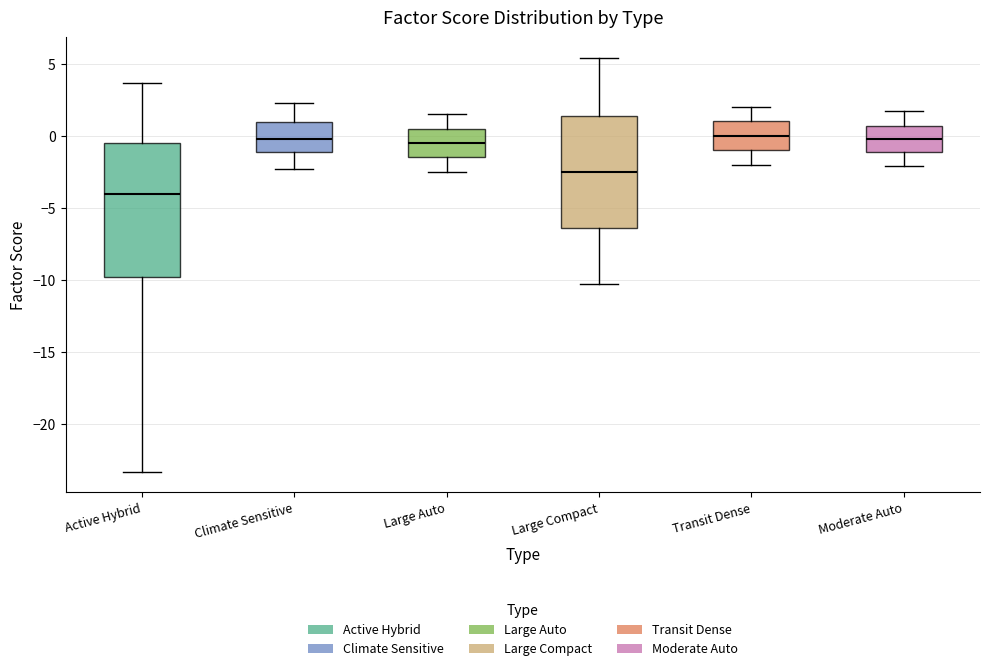

Reading left to right, transcribe this box plot: for each box, give where its median line is, the range the box spans, and where its two whiskers end, as read against the y-axis. The values are not printed on the chart, so give them approximately, as read against the axis.

Active Hybrid: median -4.0, box -10.0 to -0.5, whiskers -23.5 to 3.5
Climate Sensitive: median 0.0, box -1.0 to 1.0, whiskers -2.5 to 2.5
Large Auto: median -0.5, box -1.5 to 0.5, whiskers -2.5 to 1.5
Large Compact: median -2.5, box -6.5 to 1.5, whiskers -10.5 to 5.5
Transit Dense: median 0.0, box -1.0 to 1.0, whiskers -2.0 to 2.0
Moderate Auto: median 0.0, box -1.0 to 0.5, whiskers -2.0 to 1.5